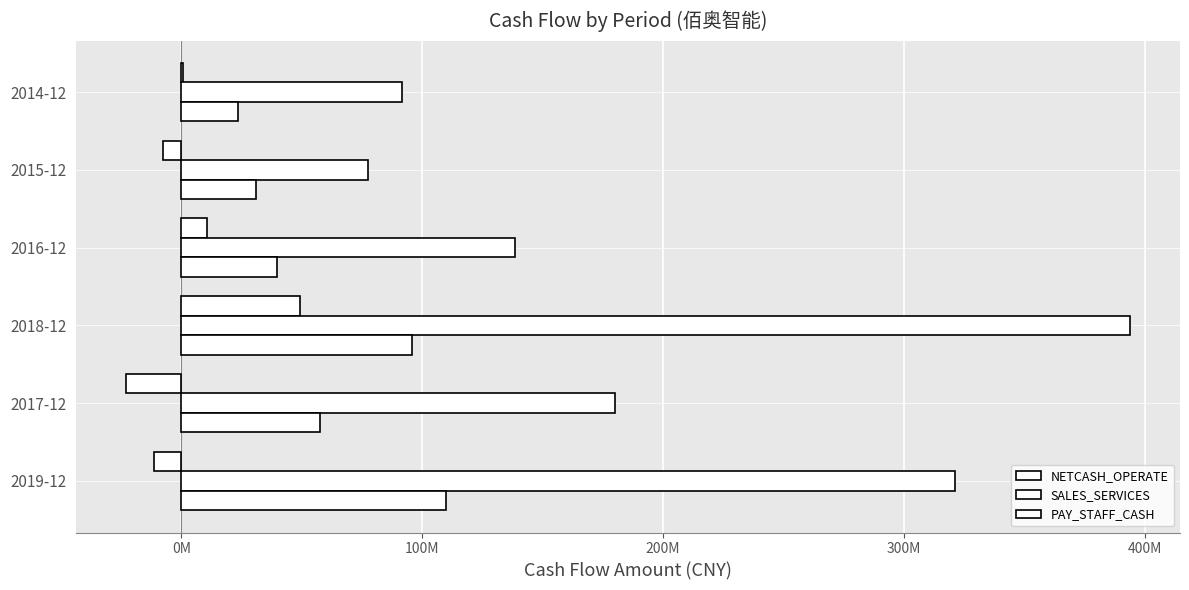

What is the value of the PAY_STAFF_CASH bar at the 4th from the left?

39606924.7